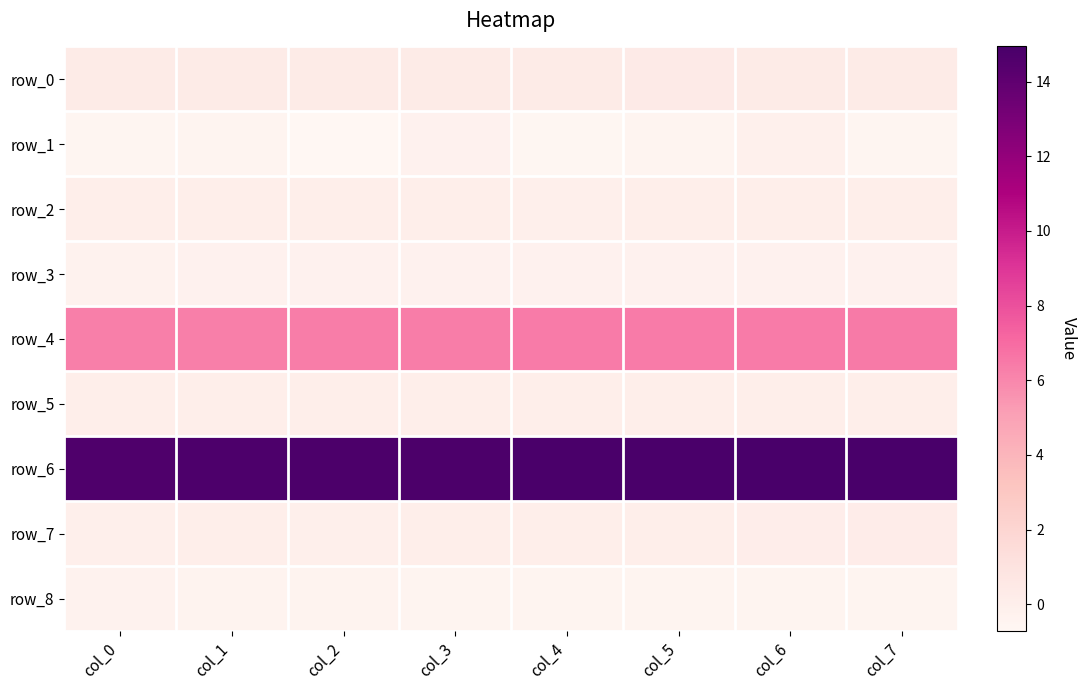

Which category has the highest value in the row_0 series?

col_5